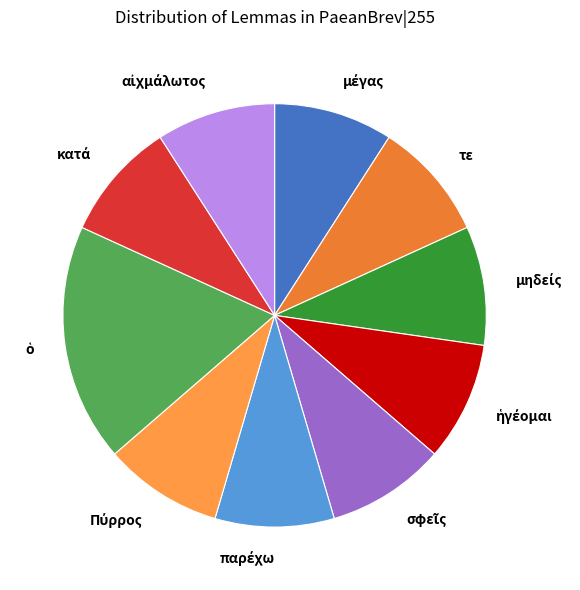

The τε slice represents 9% of the pie. True or false?

True